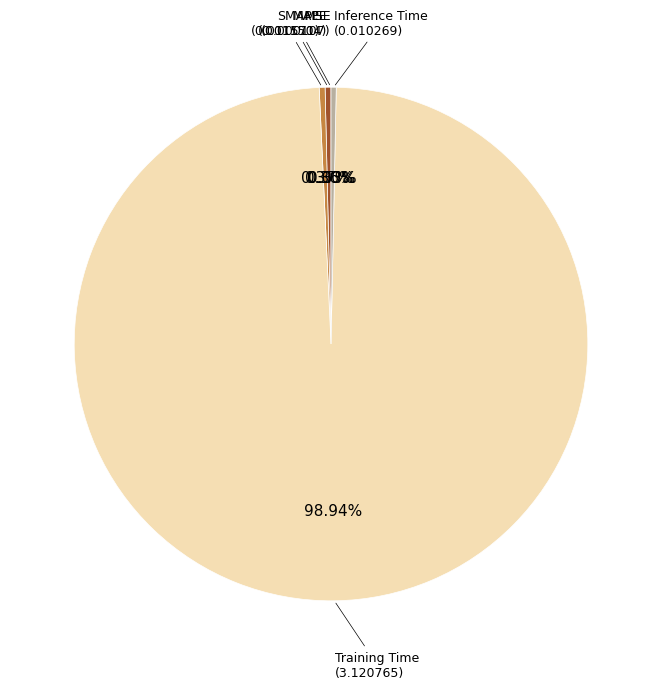

Is there a majority slice in this chart?

Yes